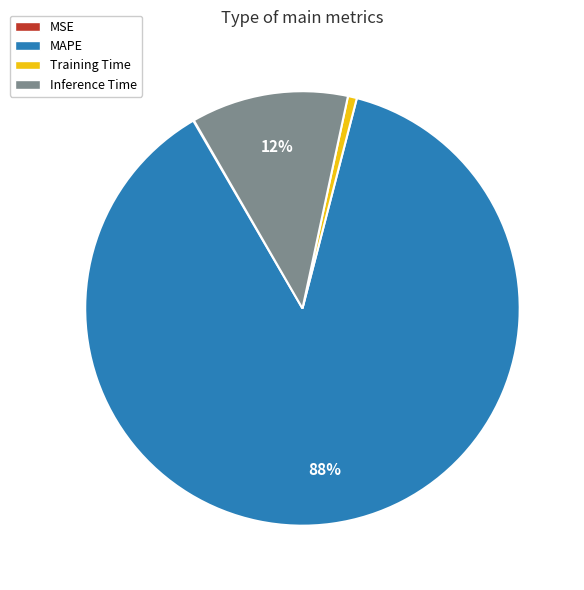

Is Inference Time the majority of the pie?

No